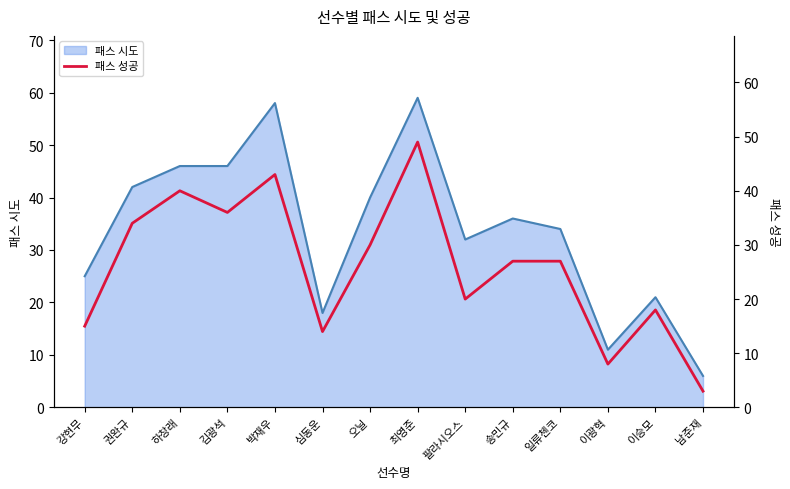

What is the maximum value for 패스 시도?

59